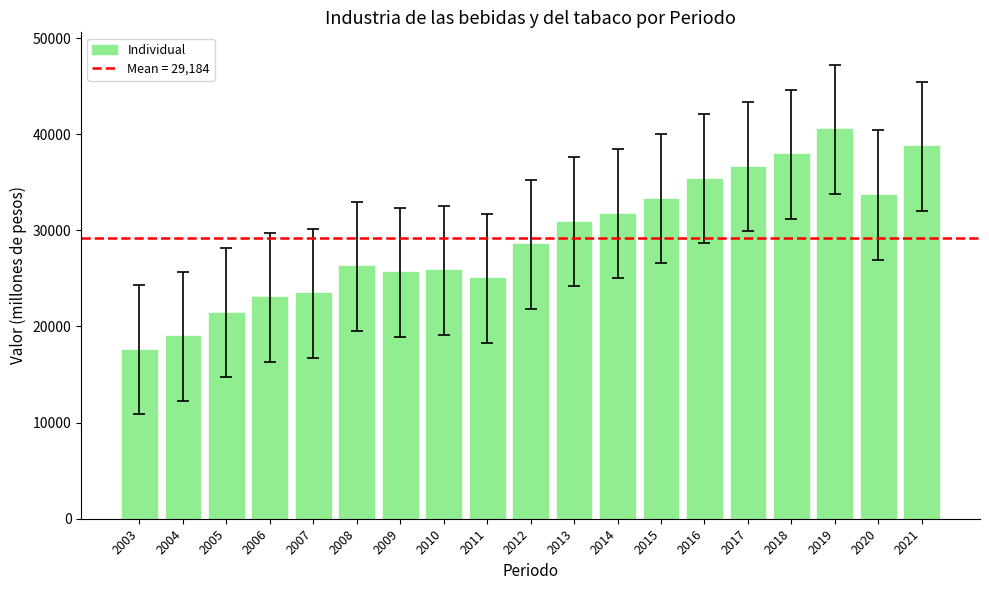

At which label is the value closest to 29050?

2012